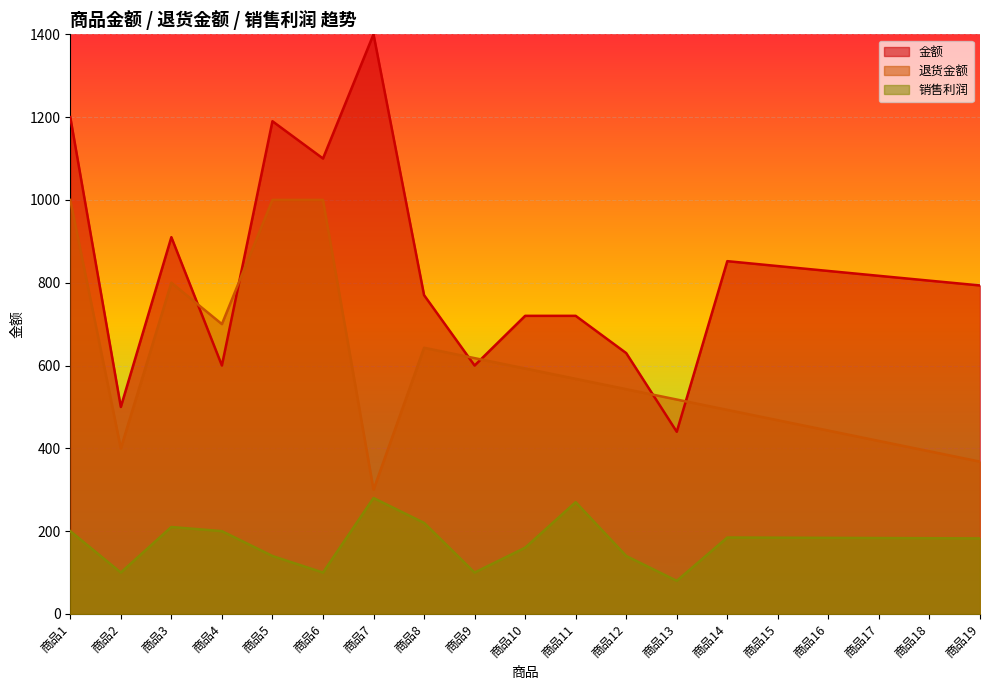

Reading right to left, extract all data points from this chart.

金额: 793.4	805.0	816.6	828.4	840.2	852.1	440.0	630.0	720.0	720.0	600.0	770.0	1400.0	1100.0	1190.0	600.0	910.0	500.0	1200.0
退货金额: 367.9	392.9	417.9	442.9	467.9	492.9	517.9	542.9	567.9	592.9	617.9	642.9	300.0	1000.0	1000.0	700.0	800.0	400.0	1000.0
销售利润: 182.5	182.9	183.3	183.8	184.2	184.6	80.0	140.0	270.0	160.0	100.0	220.0	280.0	100.0	140.0	200.0	210.0	100.0	200.0